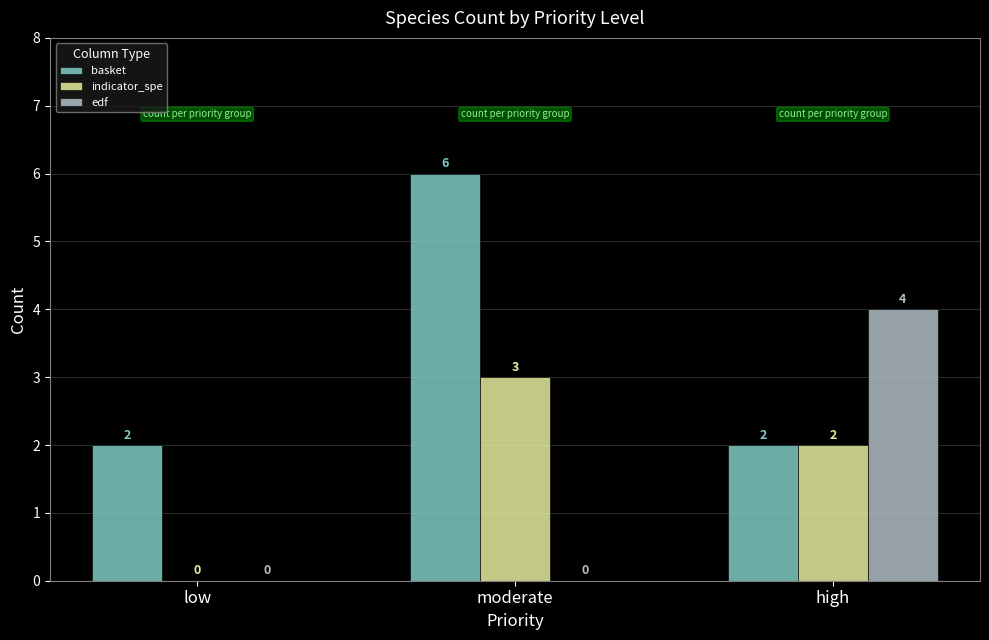

What is the difference between the edf values at moderate and high?

4